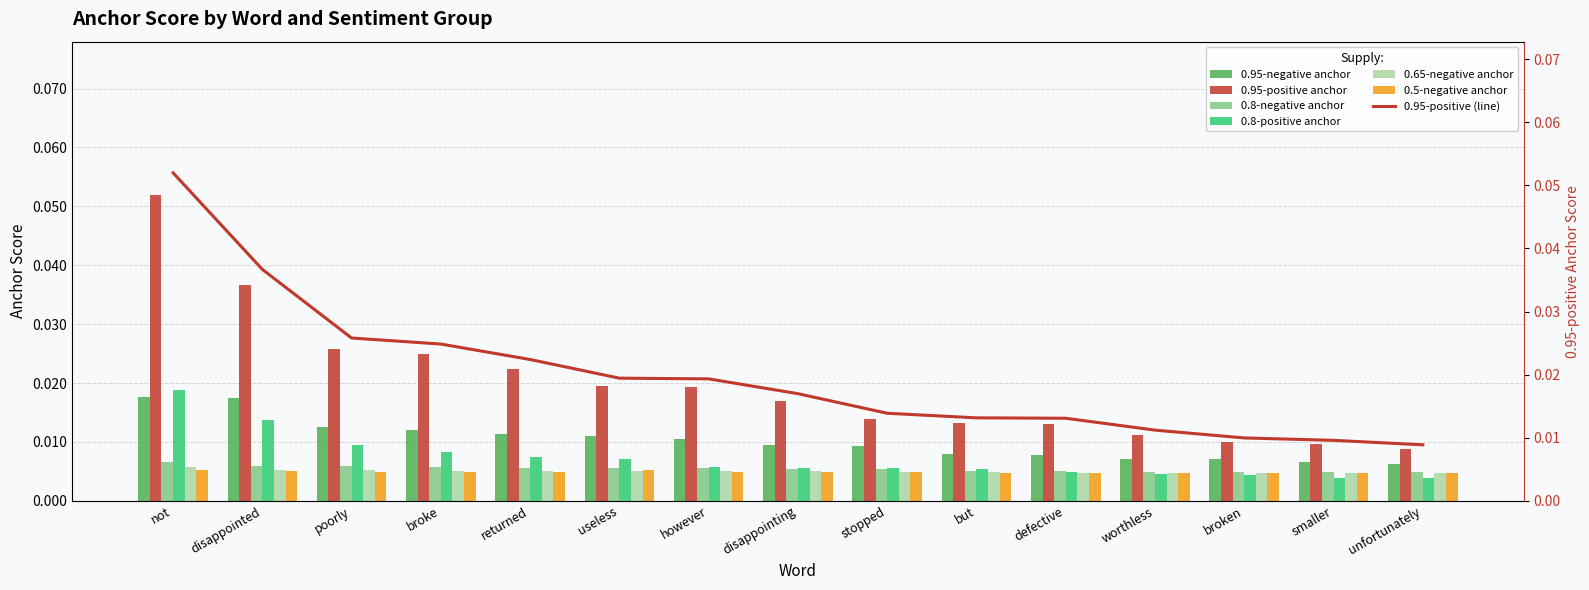

What is the label of the 10th bar from the left?

but